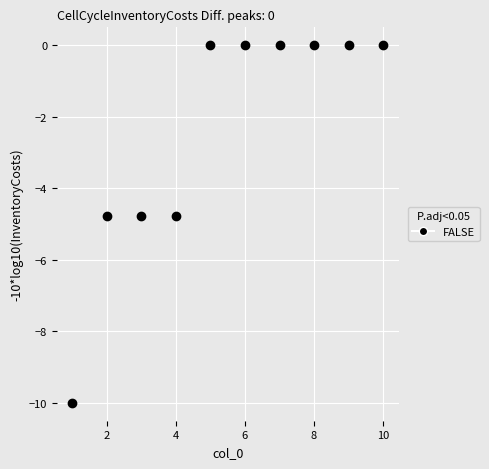

What is the average Y value?

-2.4